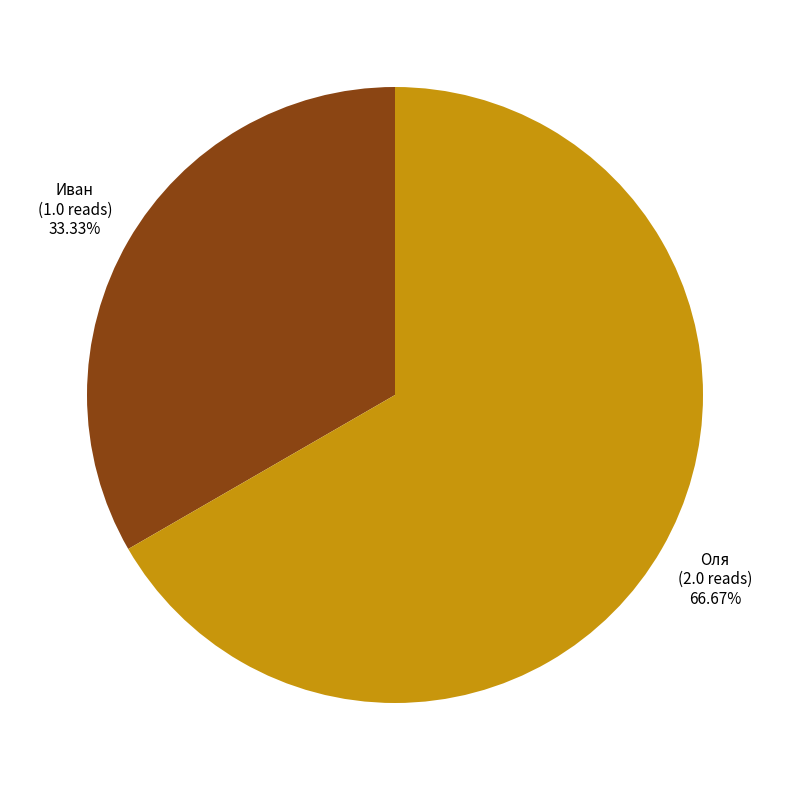

Is it true that Иван is 45% of the pie?

False